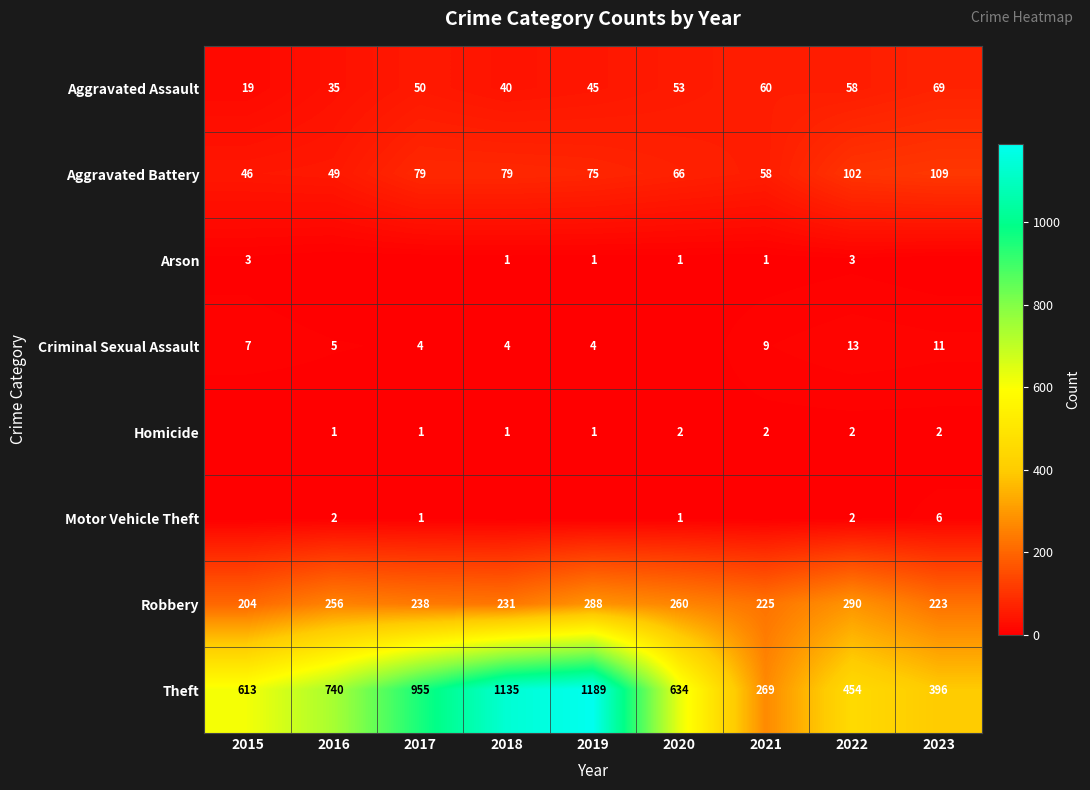

Which has a higher value, 2019 or 2020?

2020